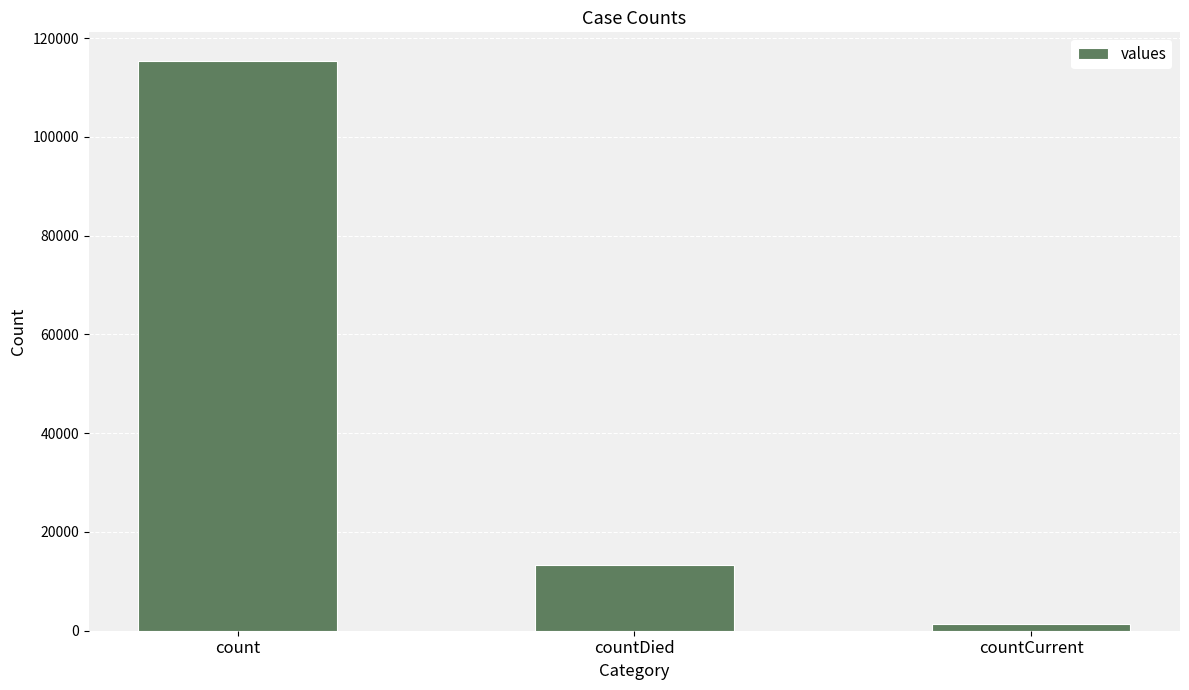

Reading left to right, extract all data points from this chart.

115379	13343	1383